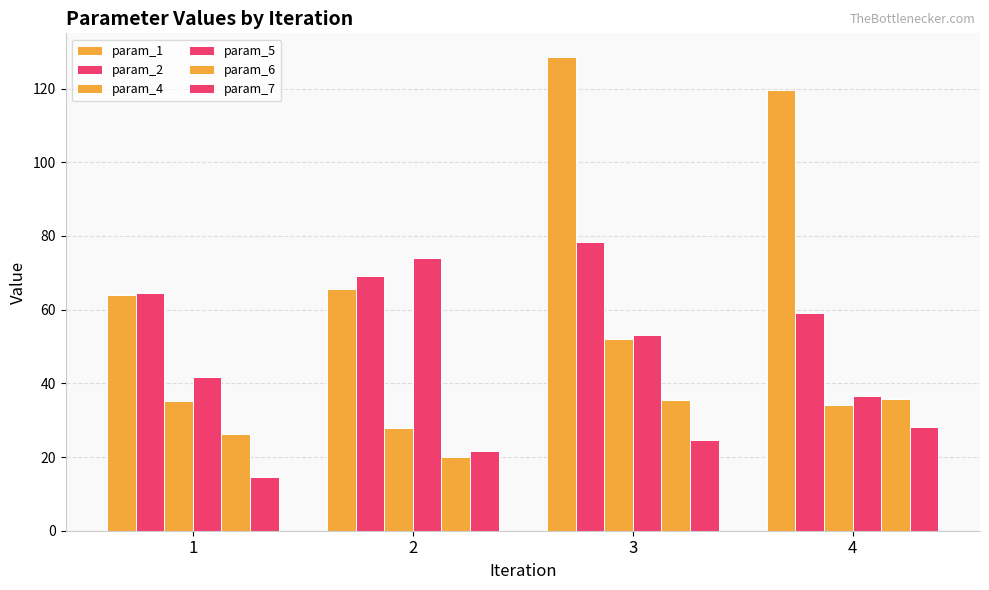

How many values in the param_1 series exceed 119?

2